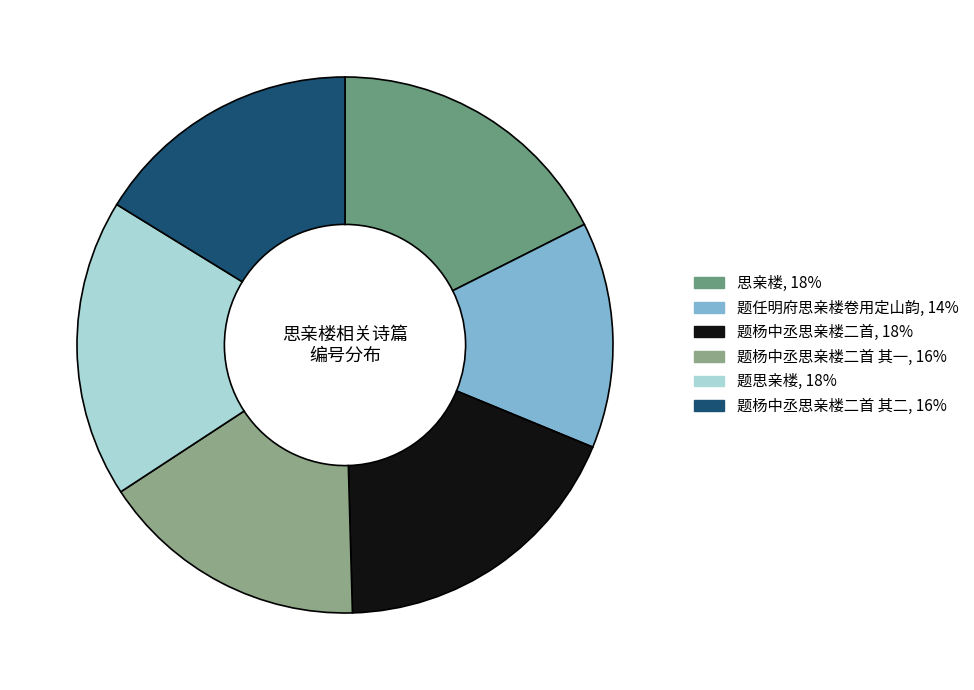

Count the number of slices in the pie.

6